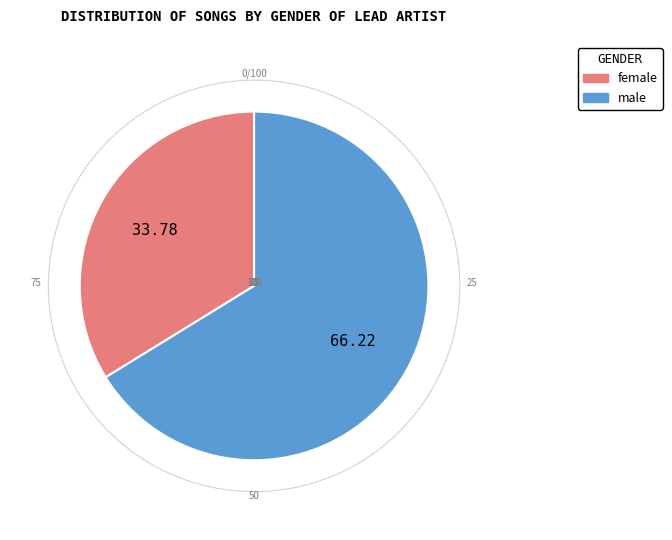

What is the ratio of the value at male to the value at female?

2.0